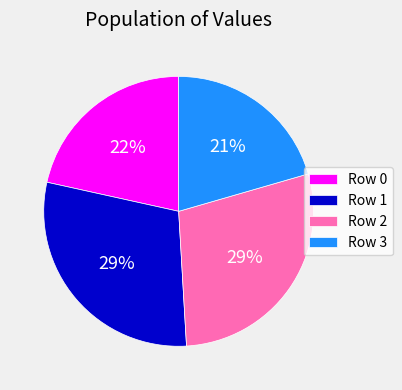

Does any single category account for the majority?

No